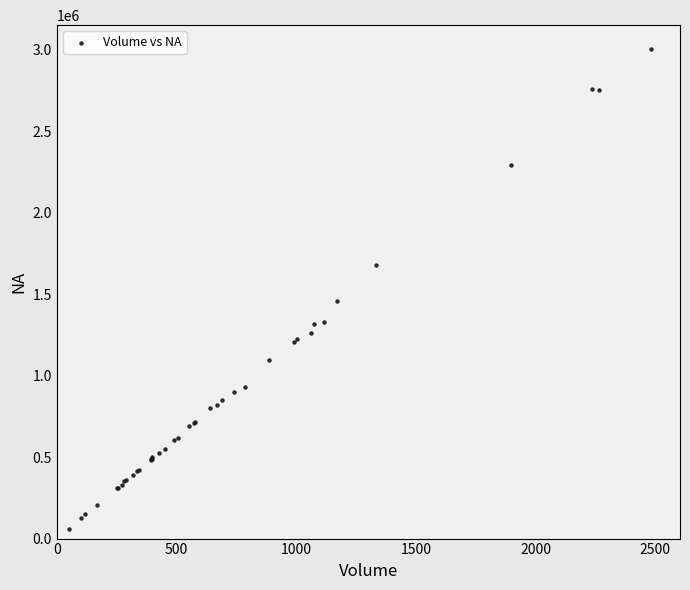

What Y value in the scatter plot is closest to 1531252?

1454890.1